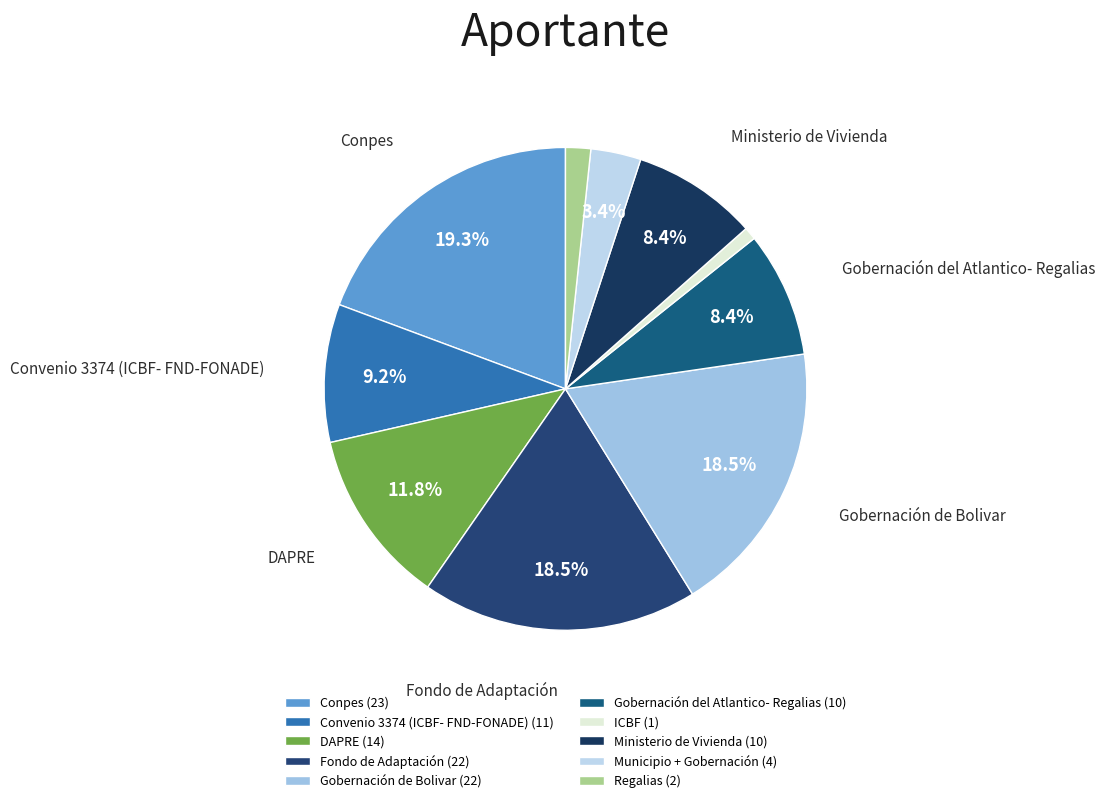

How many segments does this pie chart have?

10